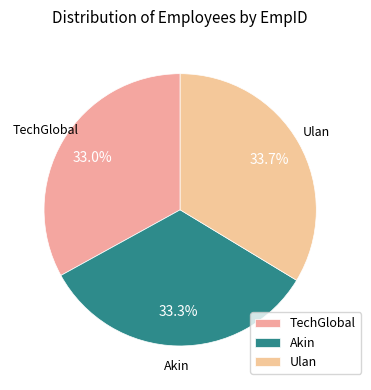

How many segments does this pie chart have?

3